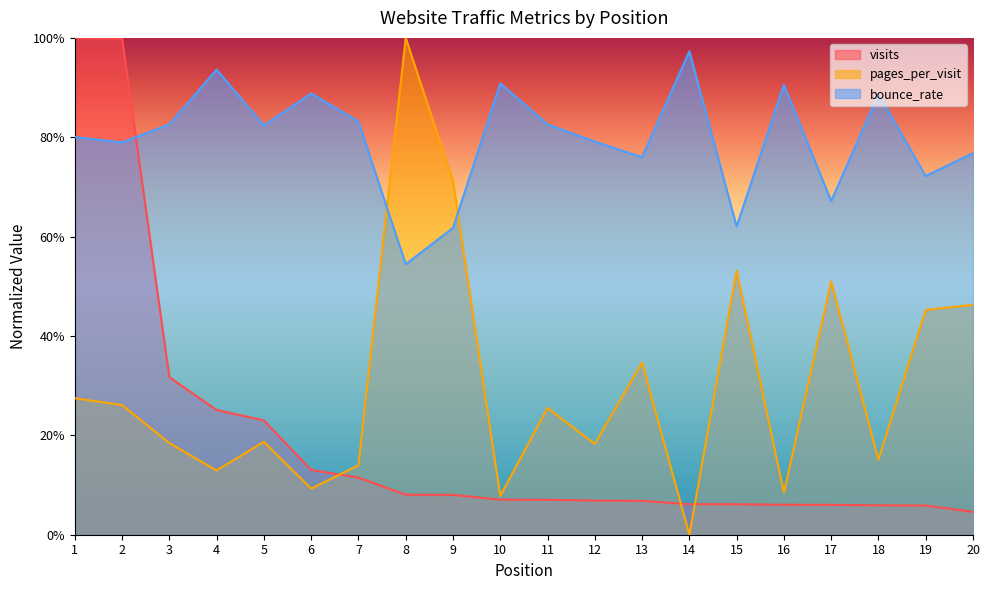

What is the greatest value displayed?

1.0